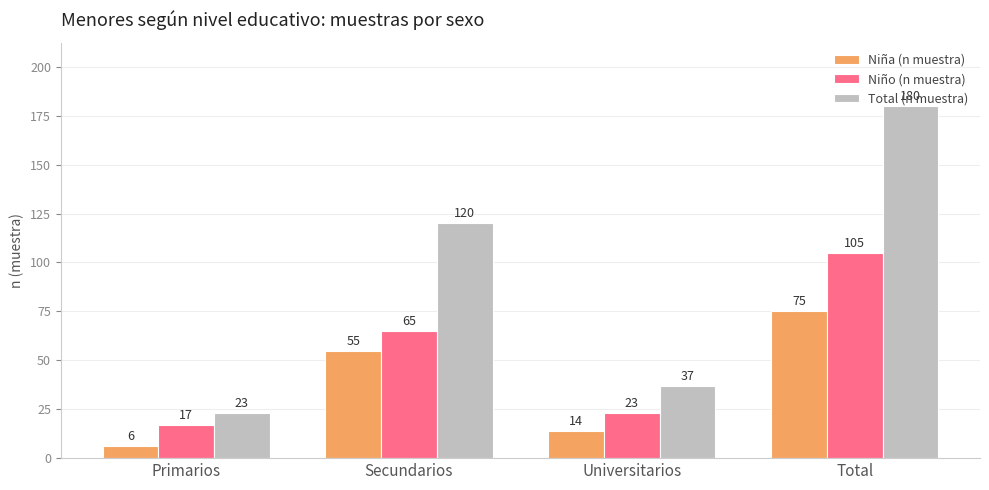

Reading left to right, what are all the values shown in this chart?

Niña (n muestra): 6	55	14	75
Niño (n muestra): 17	65	23	105
Total (n muestra): 23	120	37	180